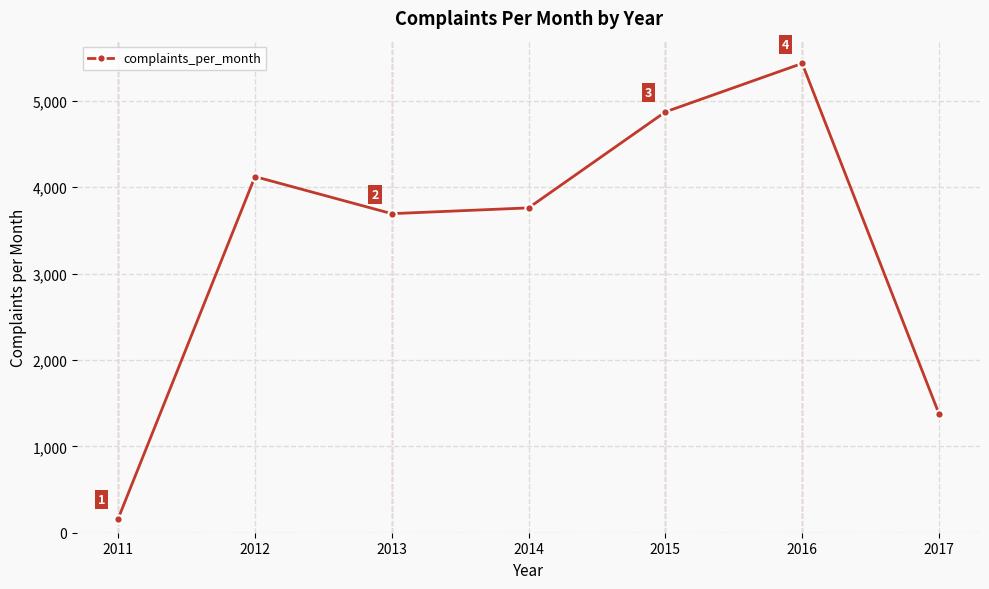

How many points are lower than both their immediate neighbors (excluding endpoints)?

1